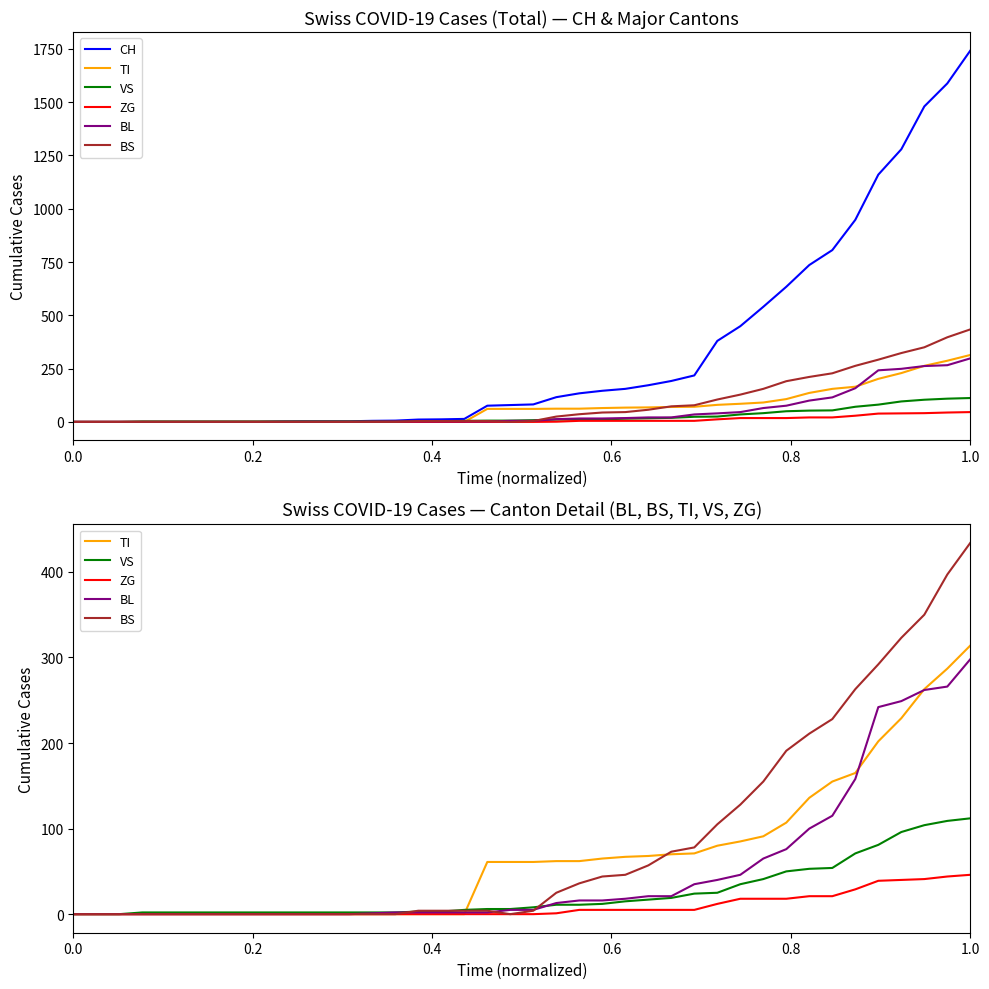

How many lines are shown in the chart?

6